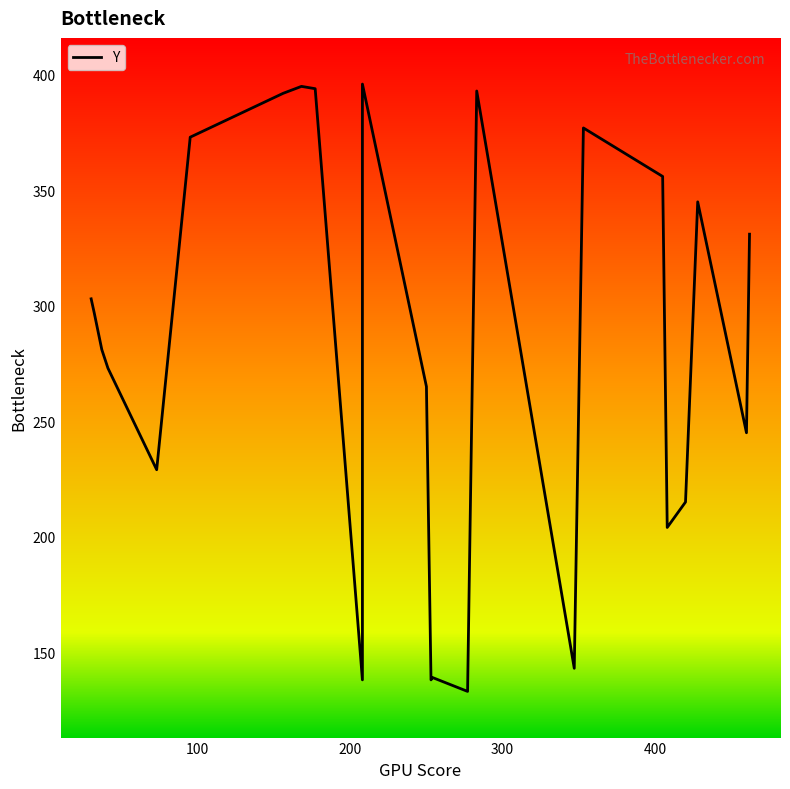

True or false: there are more than 0 points higher than both neighbors.

True